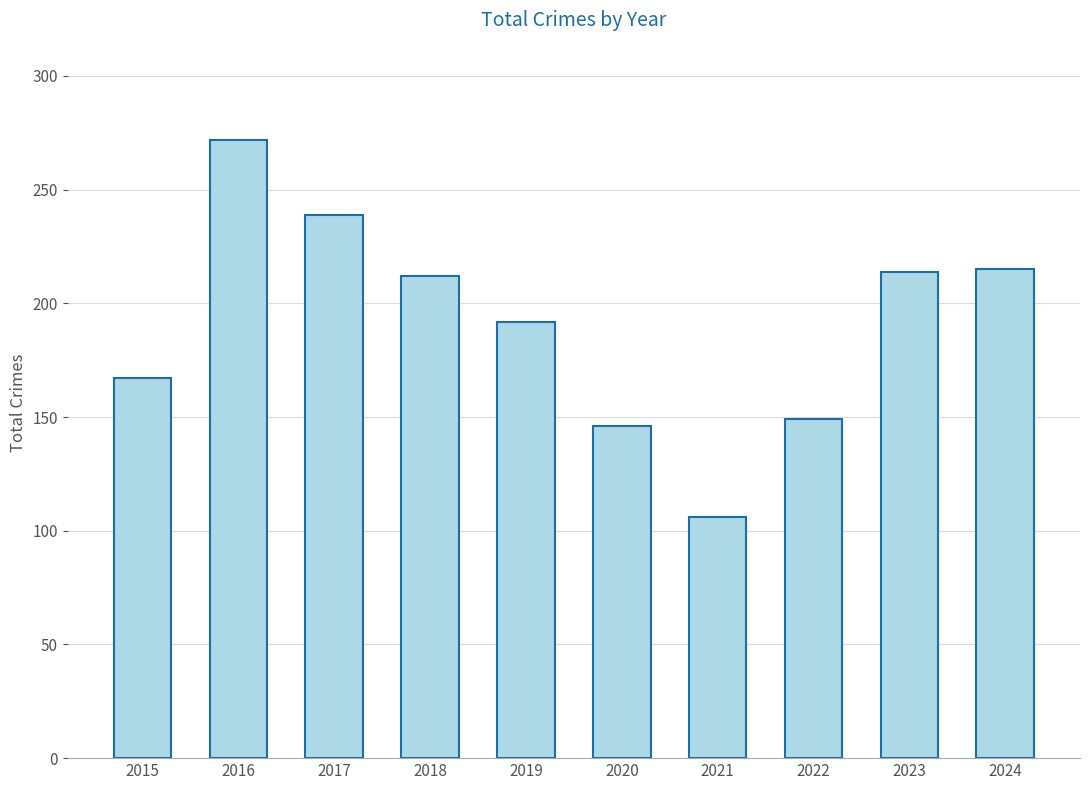

True or false: the data shows 125 at 2024.

False